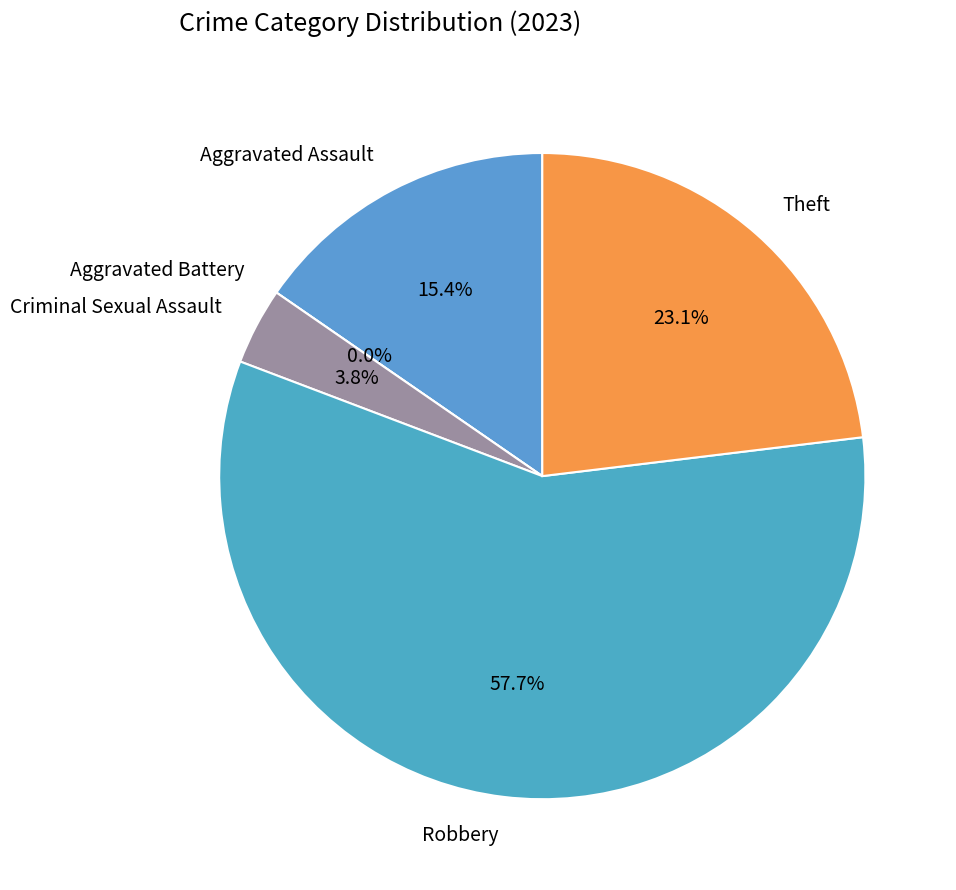

To the nearest percent, what is the average slice percentage?

20%